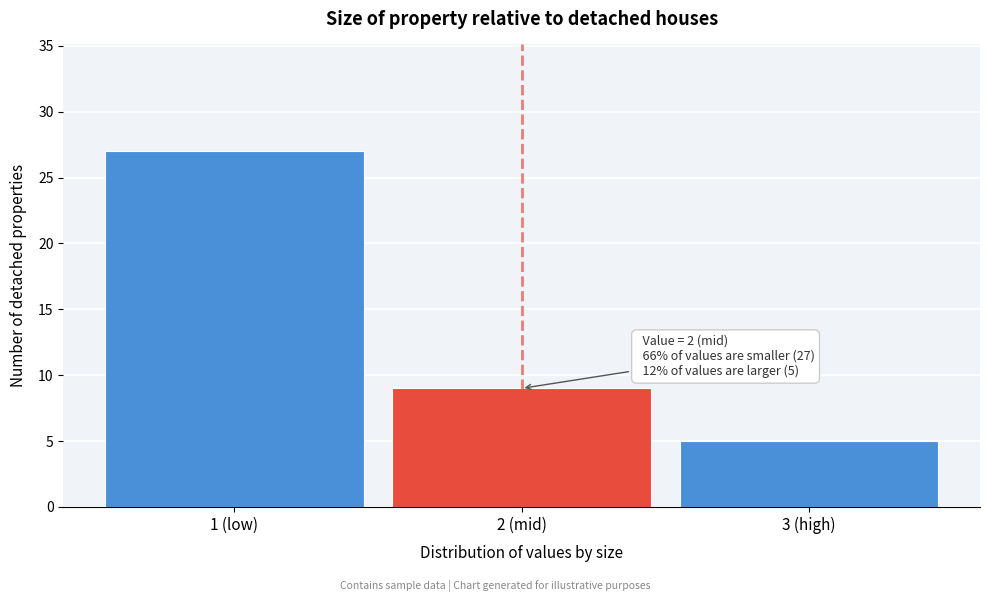

Reading left to right, transcribe all the data shown in this chart.

1 (low)=27	2 (mid)=9	3 (high)=5